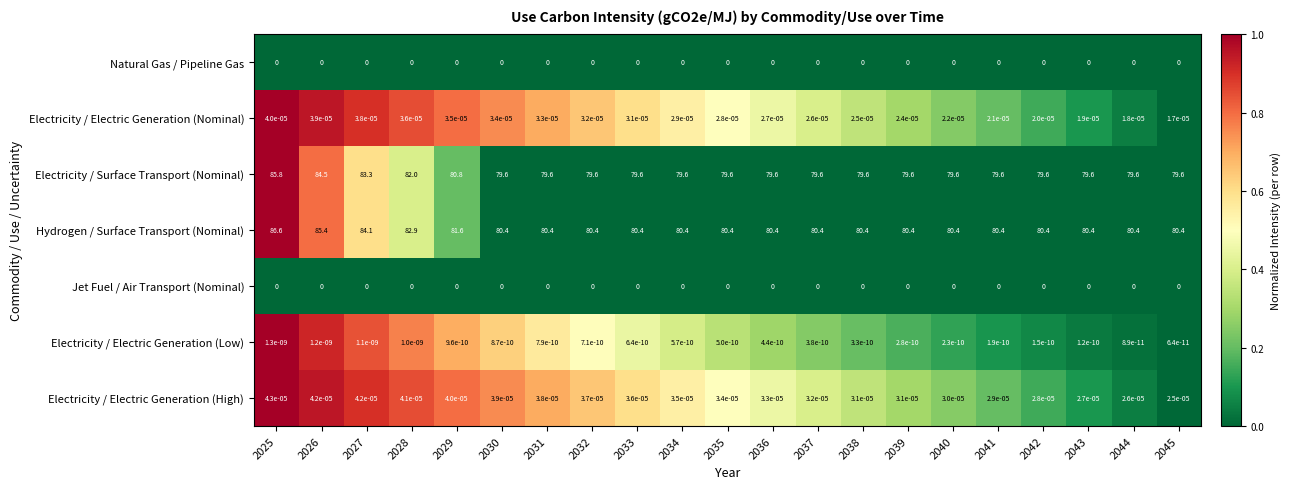

Which series has the largest total across all categories?

Hydrogen / Surface Transport (Nominal)